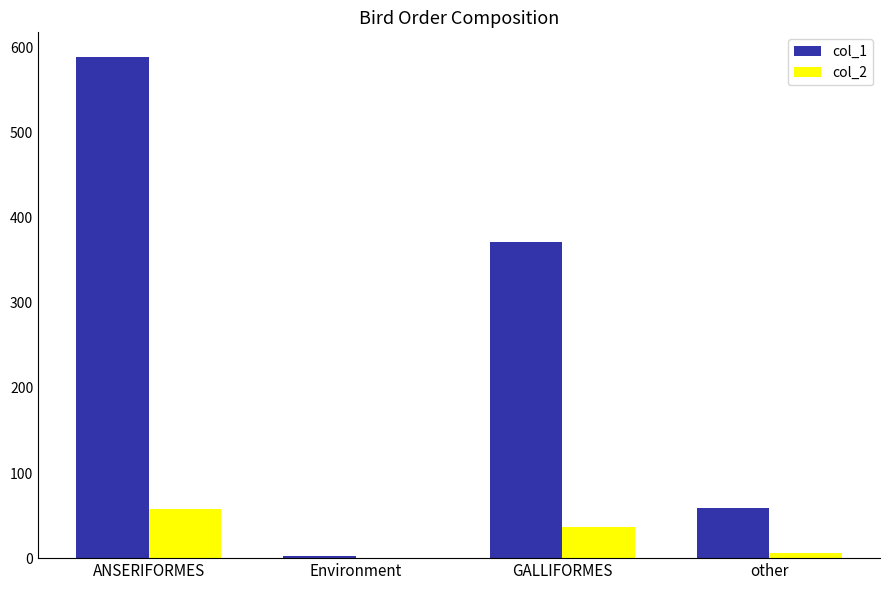

Which category has the highest value in the col_1 series?

ANSERIFORMES